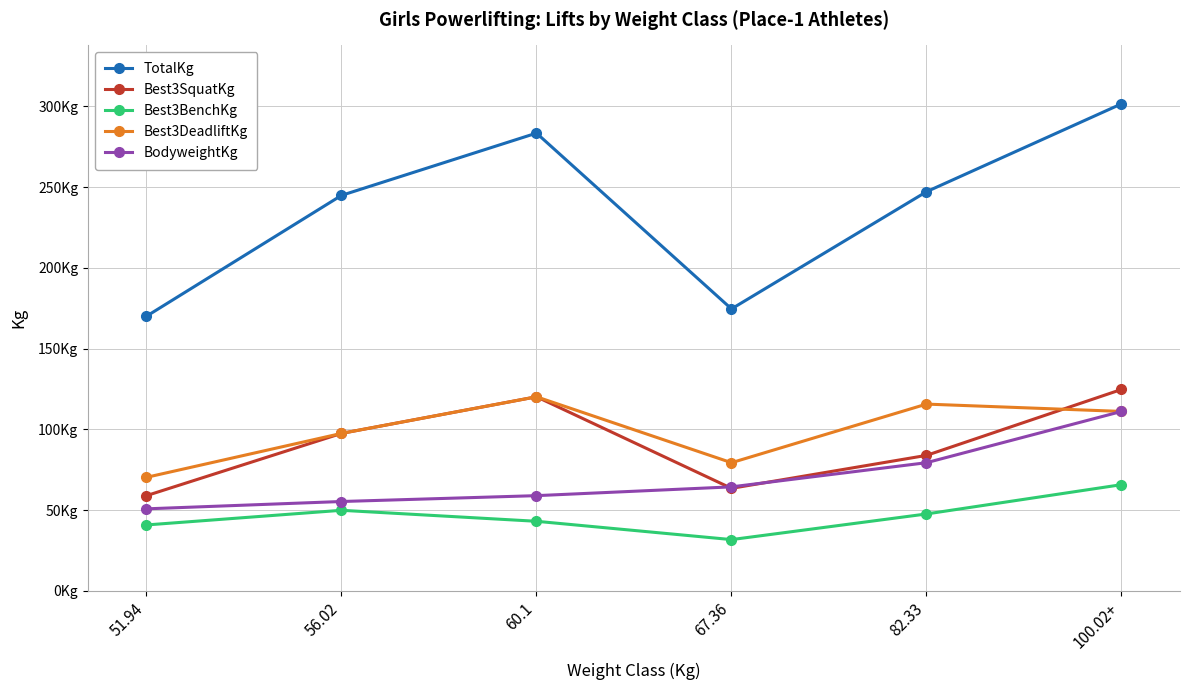

Rank the categories by BodyweightKg value from lowest to highest.

51.94, 56.02, 60.1, 67.36, 82.33, 100.02+